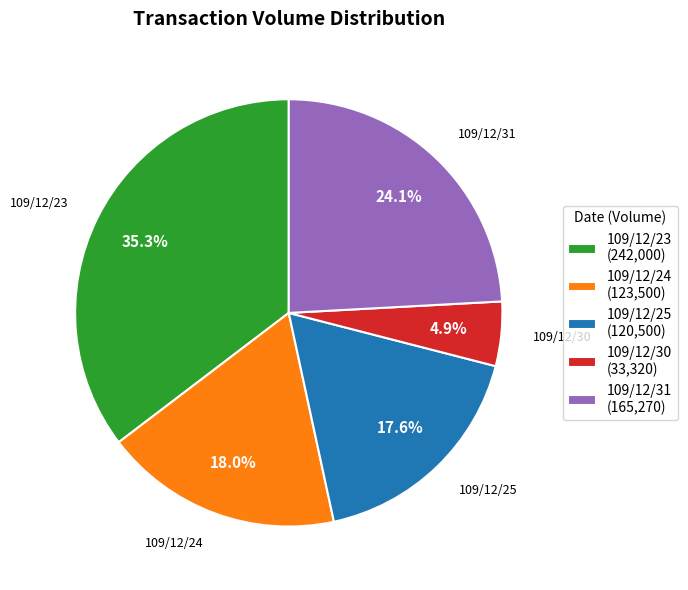

To the nearest percent, what is the difference between the largest and smallest slice percentages?

30%